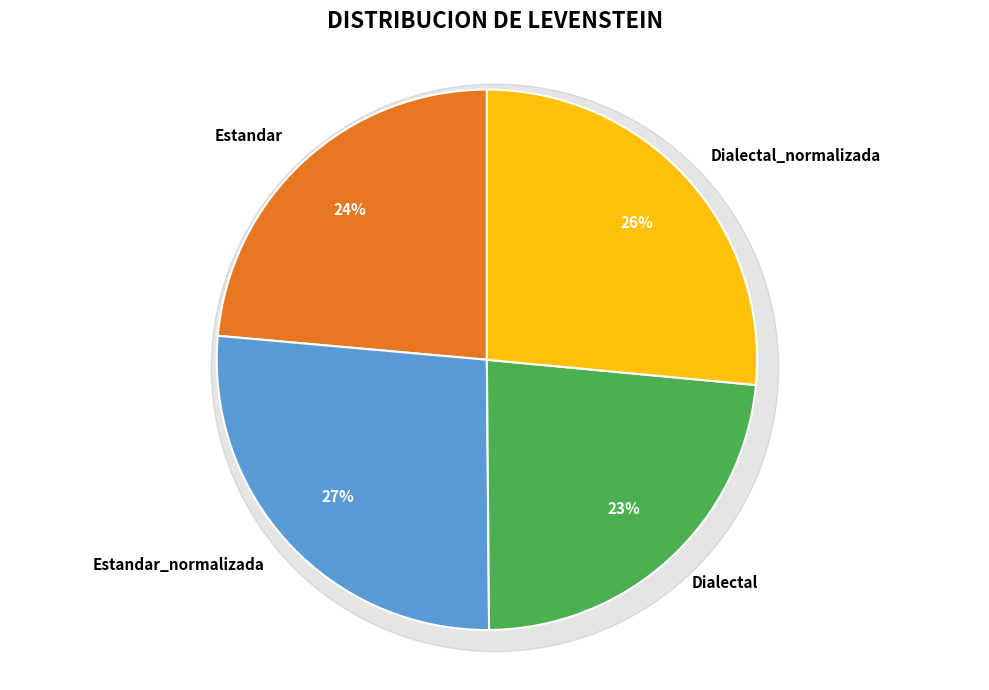

Is the sum of Estandar and Dialectal_normalizada greater than half?

Yes